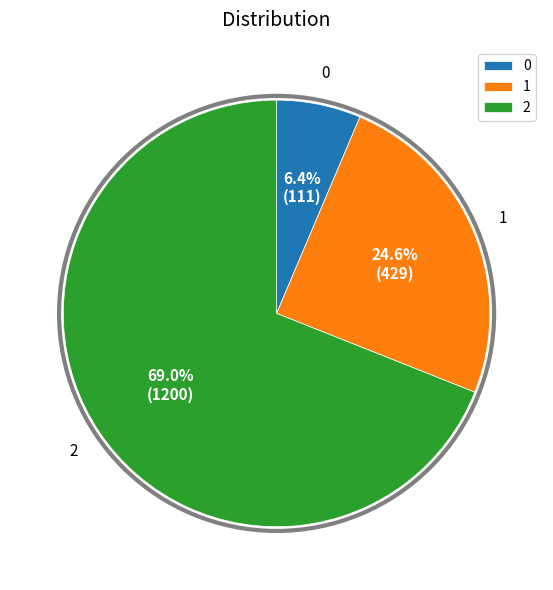

Which category has the biggest portion of the pie?

2